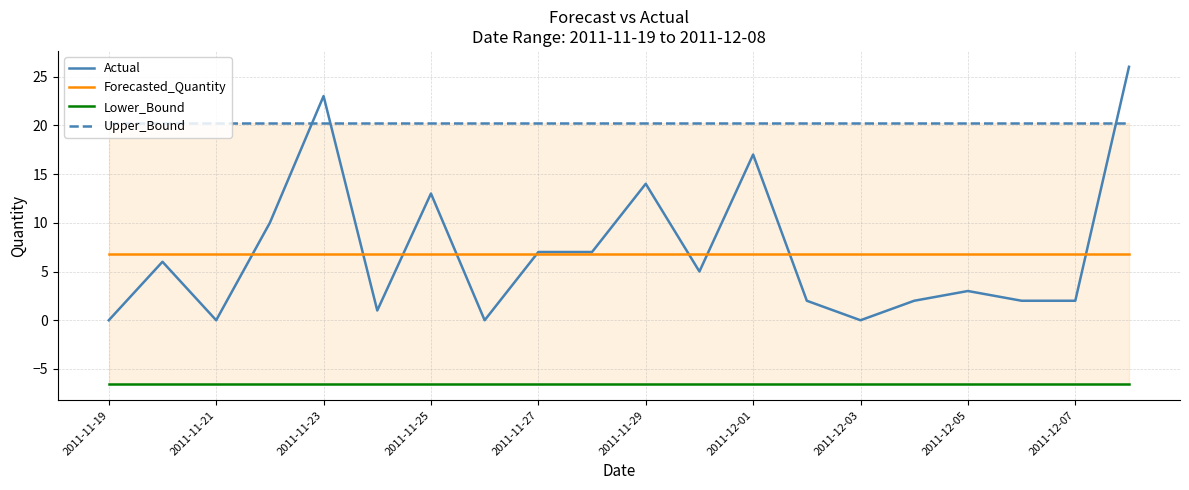

True or false: Forecasted_Quantity has a value of 4.4 at 2011-11-29.

False